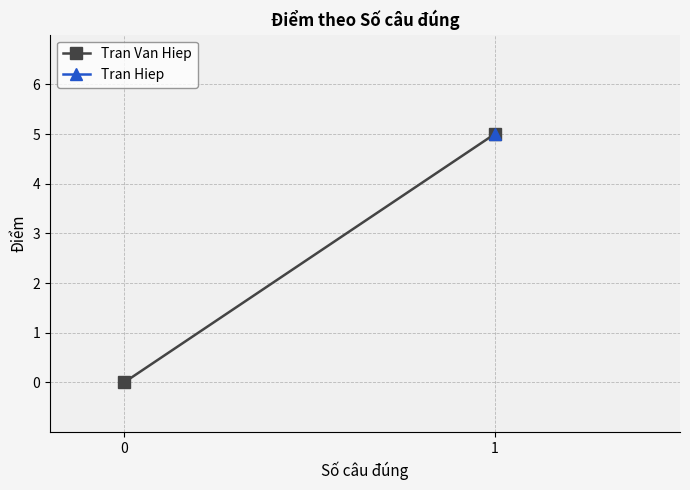

What is the sum of all values?

5